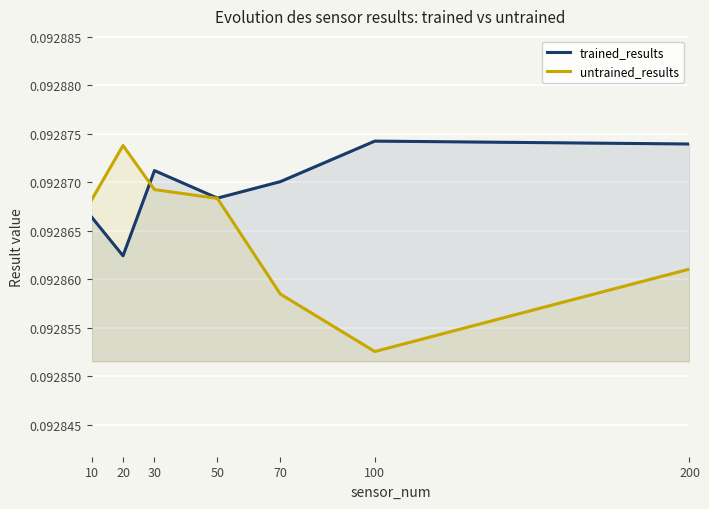

Reading left to right, transcribe all the data shown in this chart.

trained_results: 10=0.1	20=0.1	30=0.1	50=0.1	70=0.1	100=0.1	200=0.1
untrained_results: 10=0.1	20=0.1	30=0.1	50=0.1	70=0.1	100=0.1	200=0.1